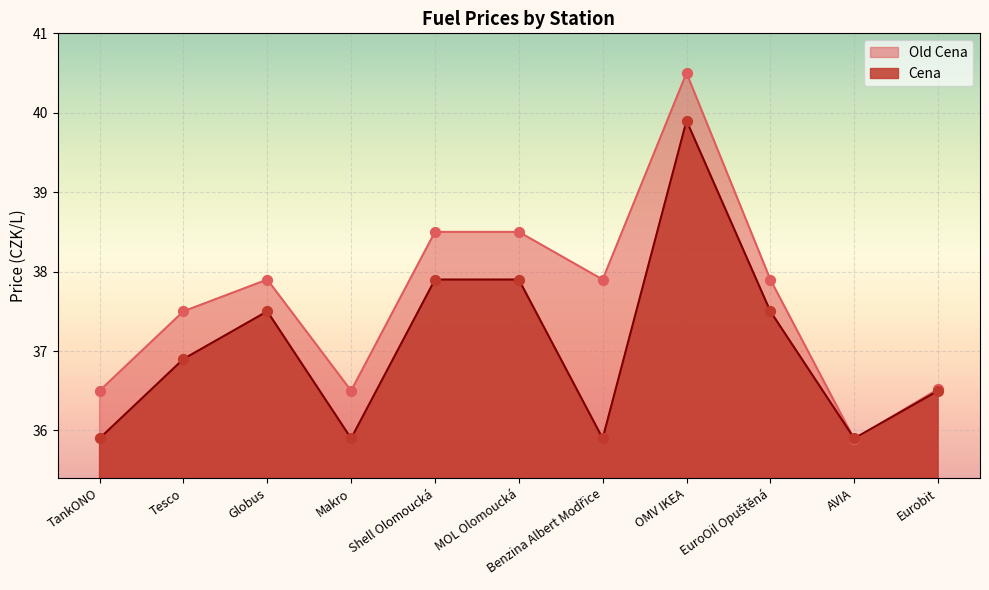

What are all the series names shown in the legend?

Old Cena, Cena